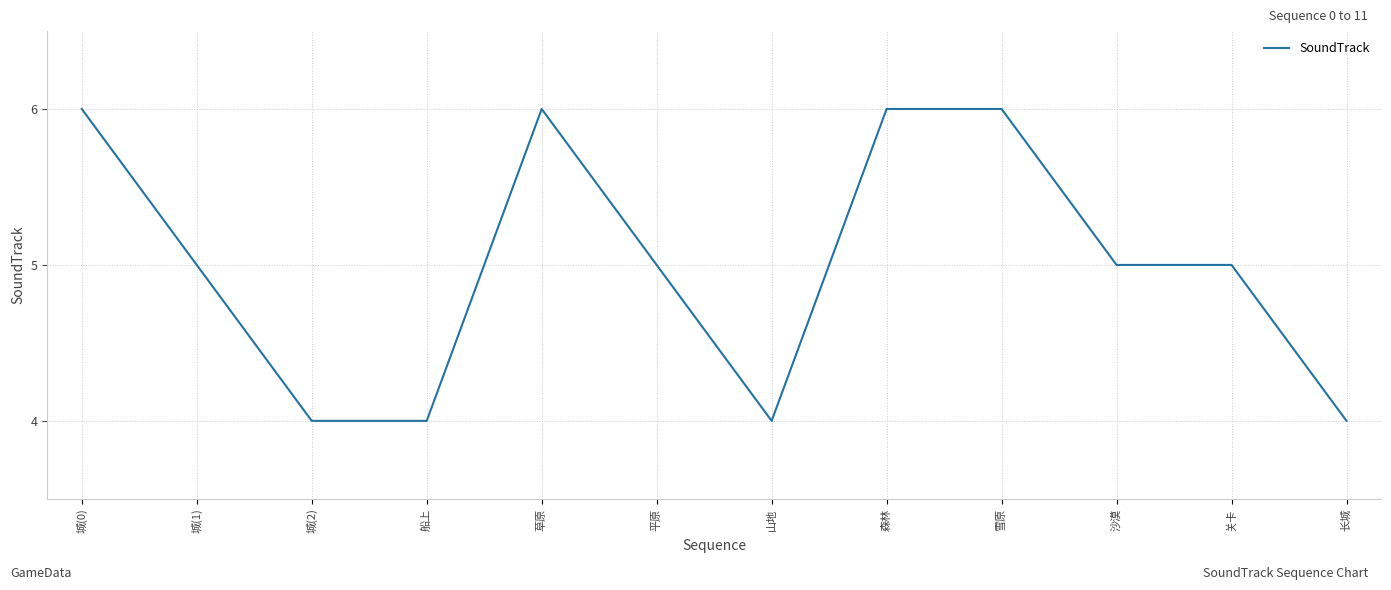

What is the minimum value shown in the chart?

4